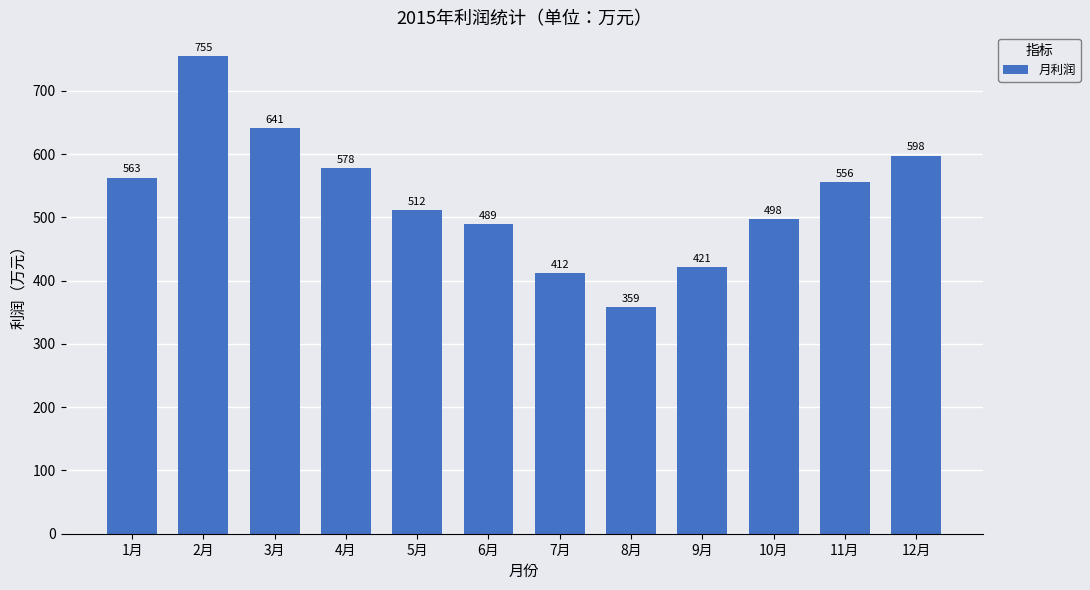

Rank the categories by value from highest to lowest.

2月, 3月, 12月, 4月, 1月, 11月, 5月, 10月, 6月, 9月, 7月, 8月